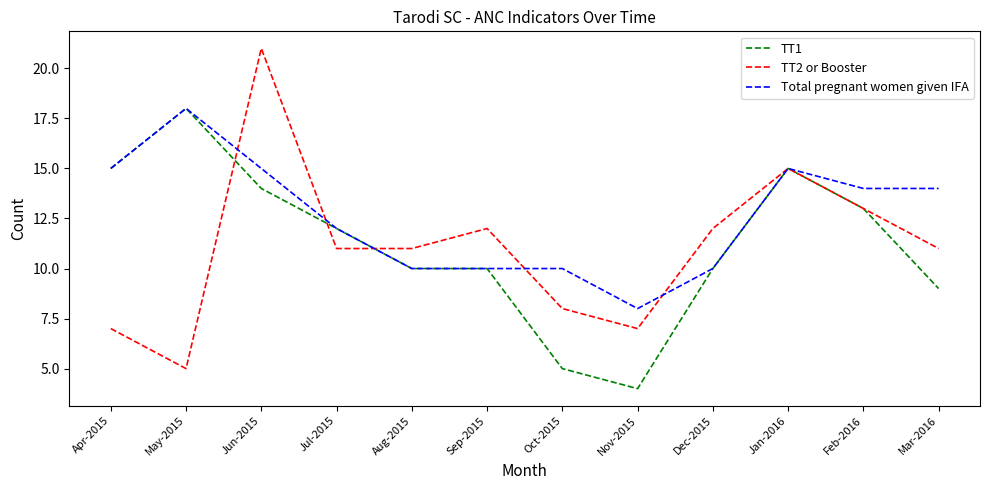

Reading left to right, transcribe all the data shown in this chart.

TT1: 15	18	14	12	10	10	5	4	10	15	13	9
TT2 or Booster: 7	5	21	11	11	12	8	7	12	15	13	11
Total pregnant women given IFA: 15	18	15	12	10	10	10	8	10	15	14	14